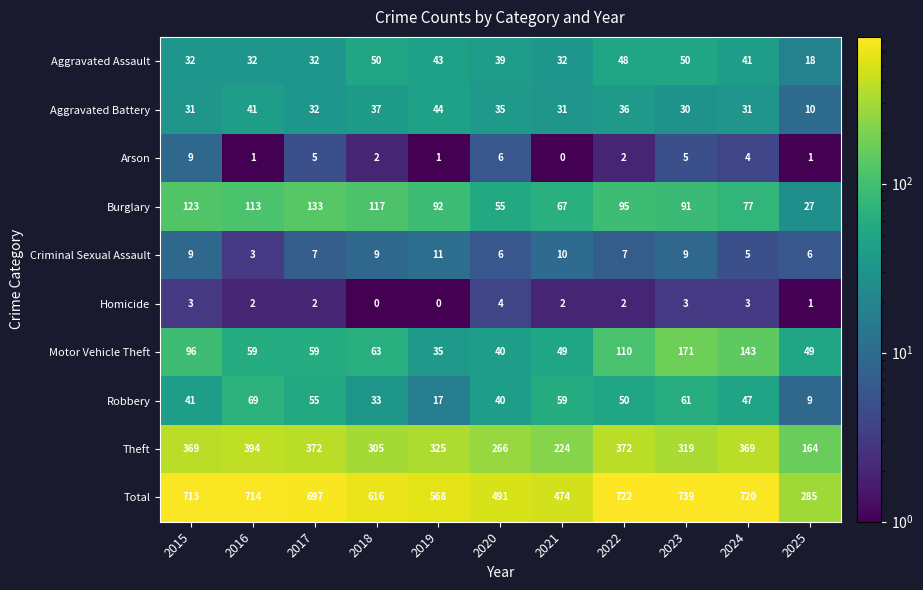

Rank the series by their maximum value, from highest to lowest.

Total, Theft, Motor Vehicle Theft, Burglary, Robbery, Aggravated Assault, Aggravated Battery, Criminal Sexual Assault, Arson, Homicide